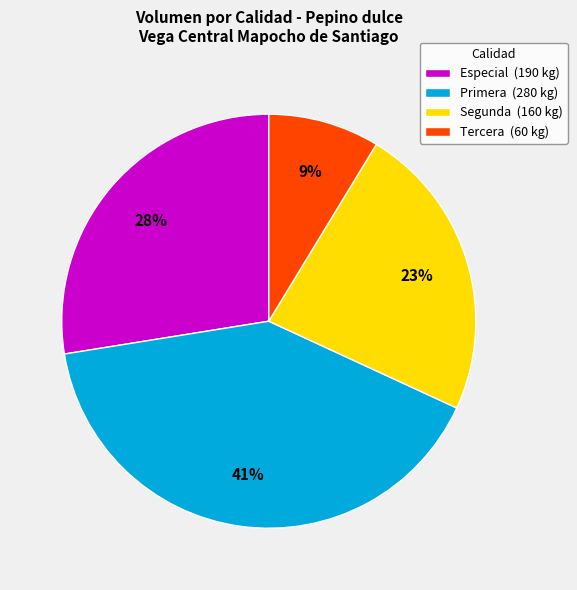

To the nearest percent, what is the difference between the largest and smallest slice percentages?

32%